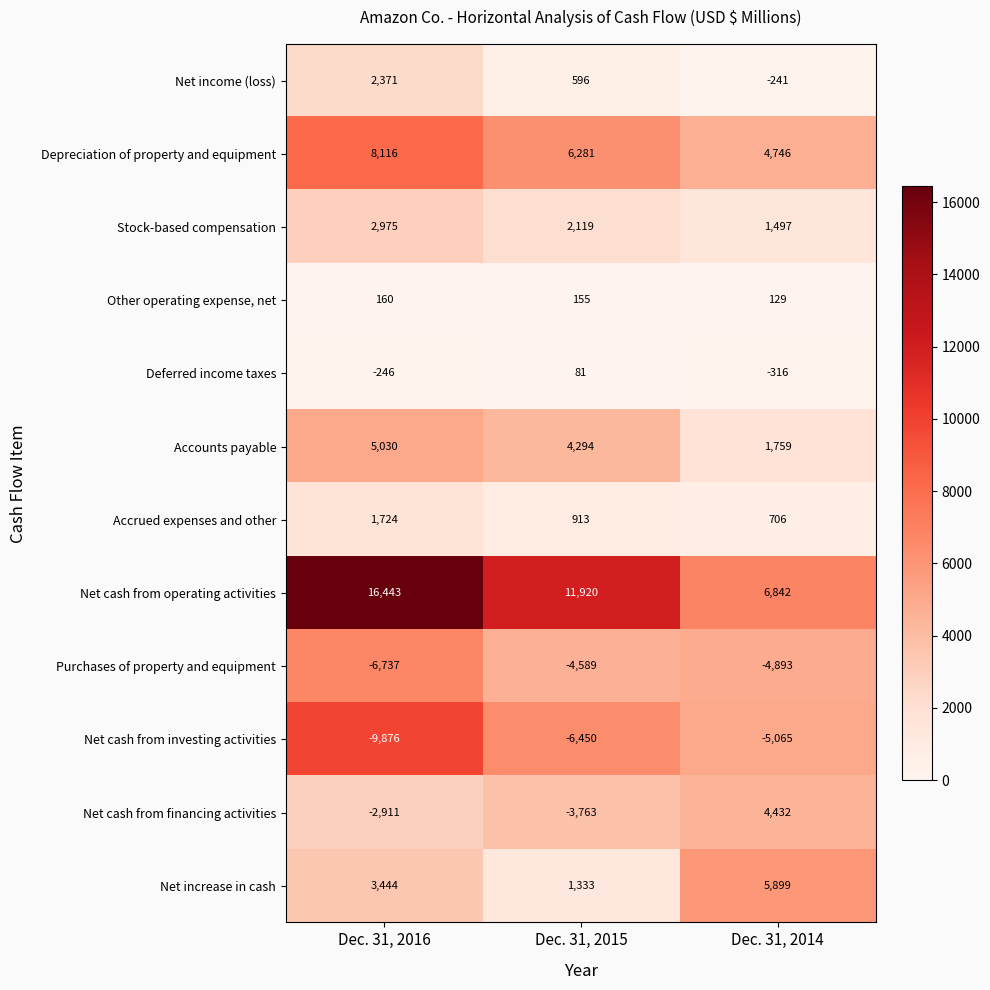

What is the spread (max minus min) of values at Dec. 31, 2015?

18370